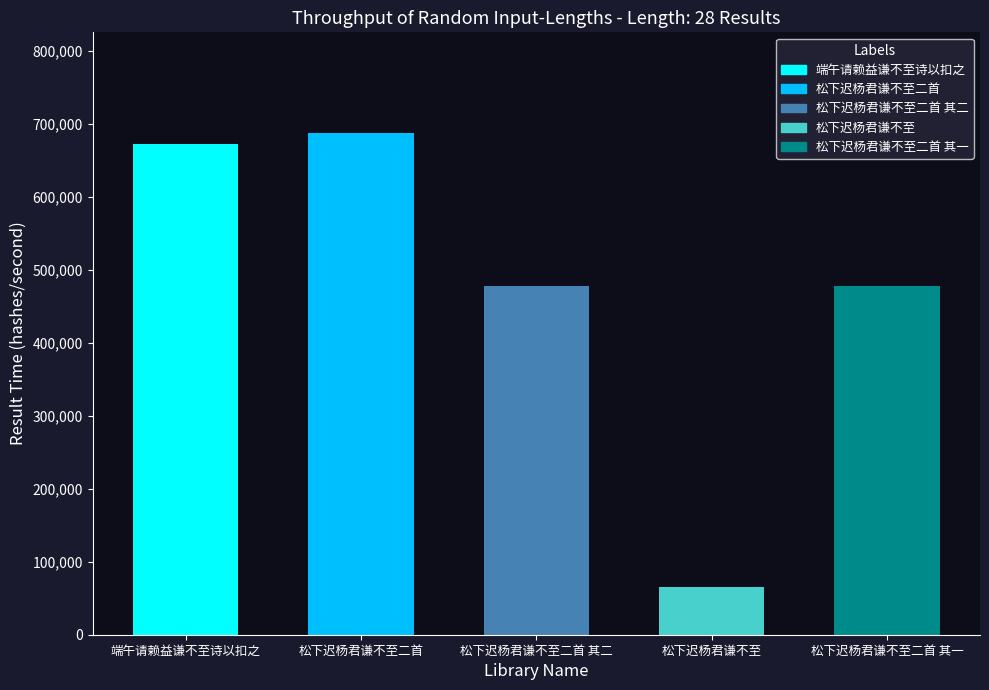

What is the change in value from 端午请赖益谦不至诗以扣之 to 松下迟杨君谦不至二首 其一?

-193620